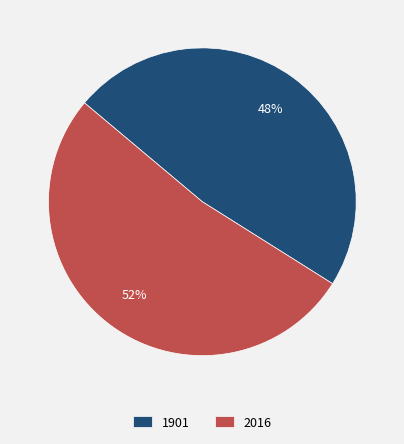

How many segments does this pie chart have?

2